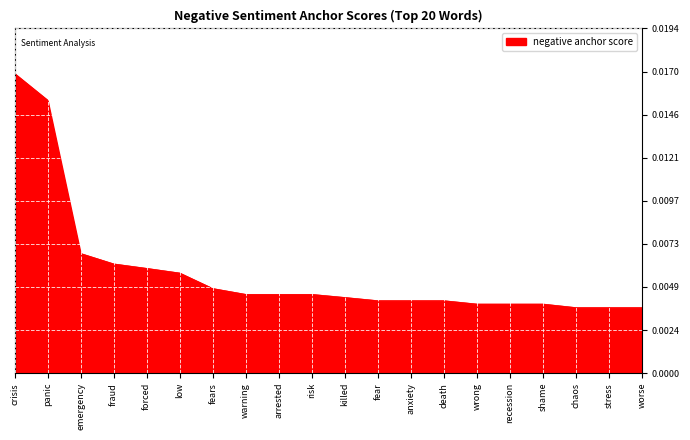

What position from the right is shame?

4